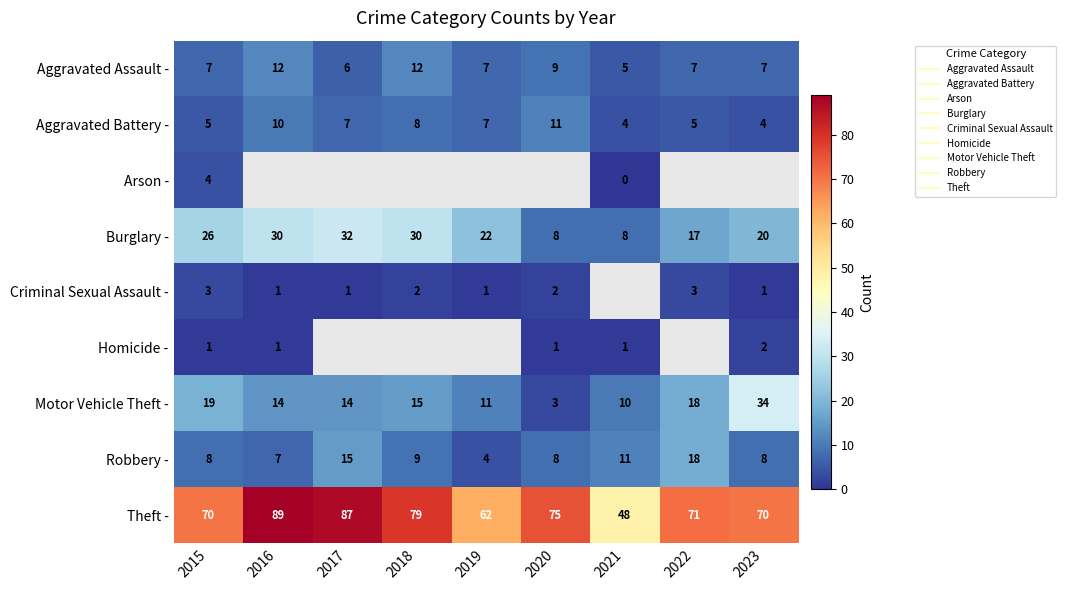

The value of Theft - at 2021 is 48.0. True or false?

True